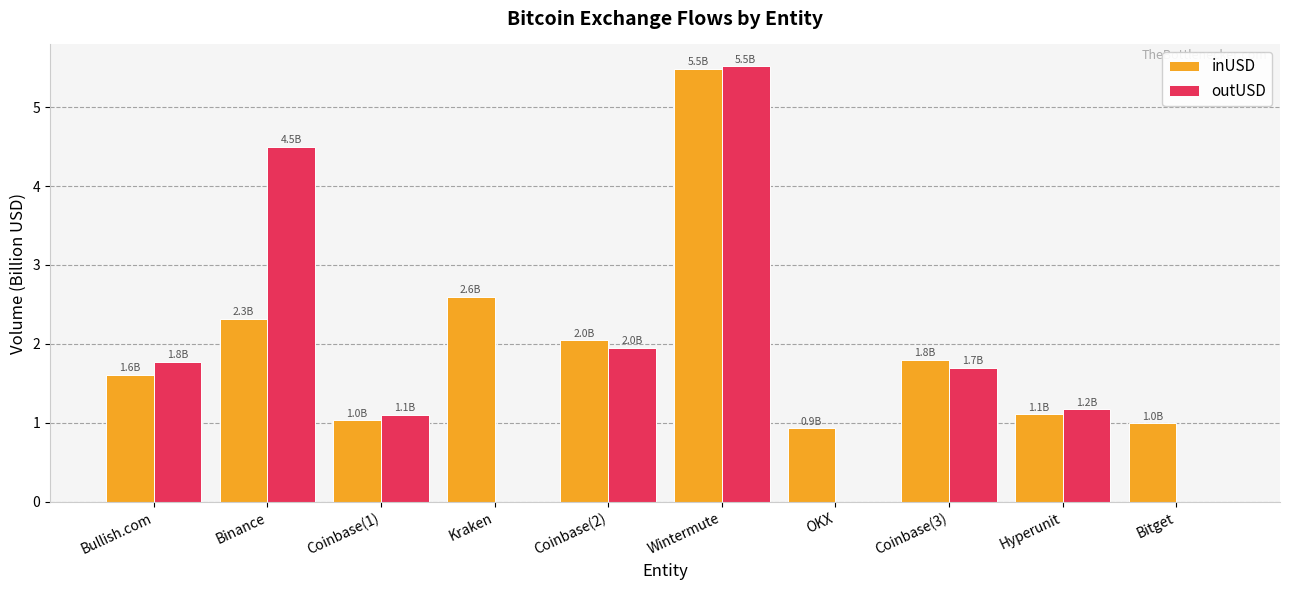

Between Kraken and Coinbase(3), which series saw the biggest shift?

outUSD